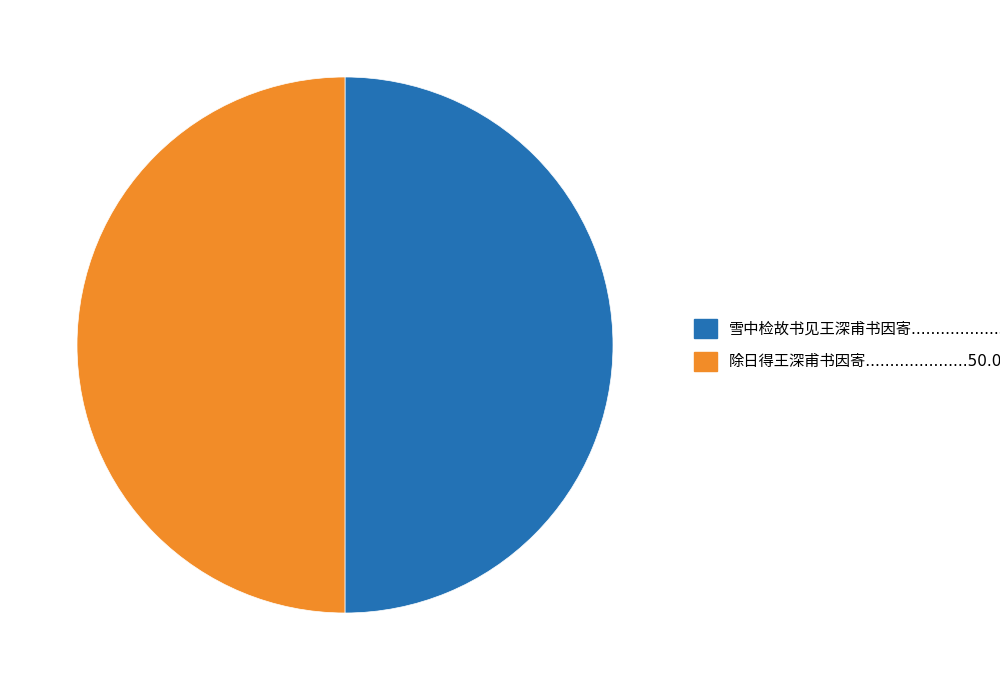

Count the number of slices in the pie.

2